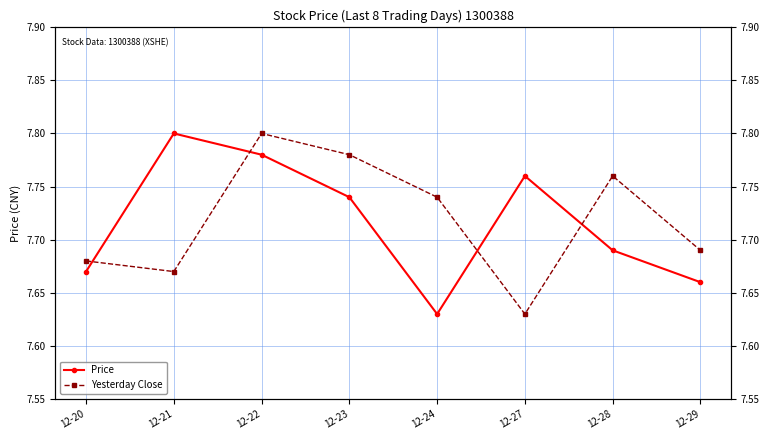

What is the difference between the Yesterday Close values at 12-20 and 12-28?

0.1